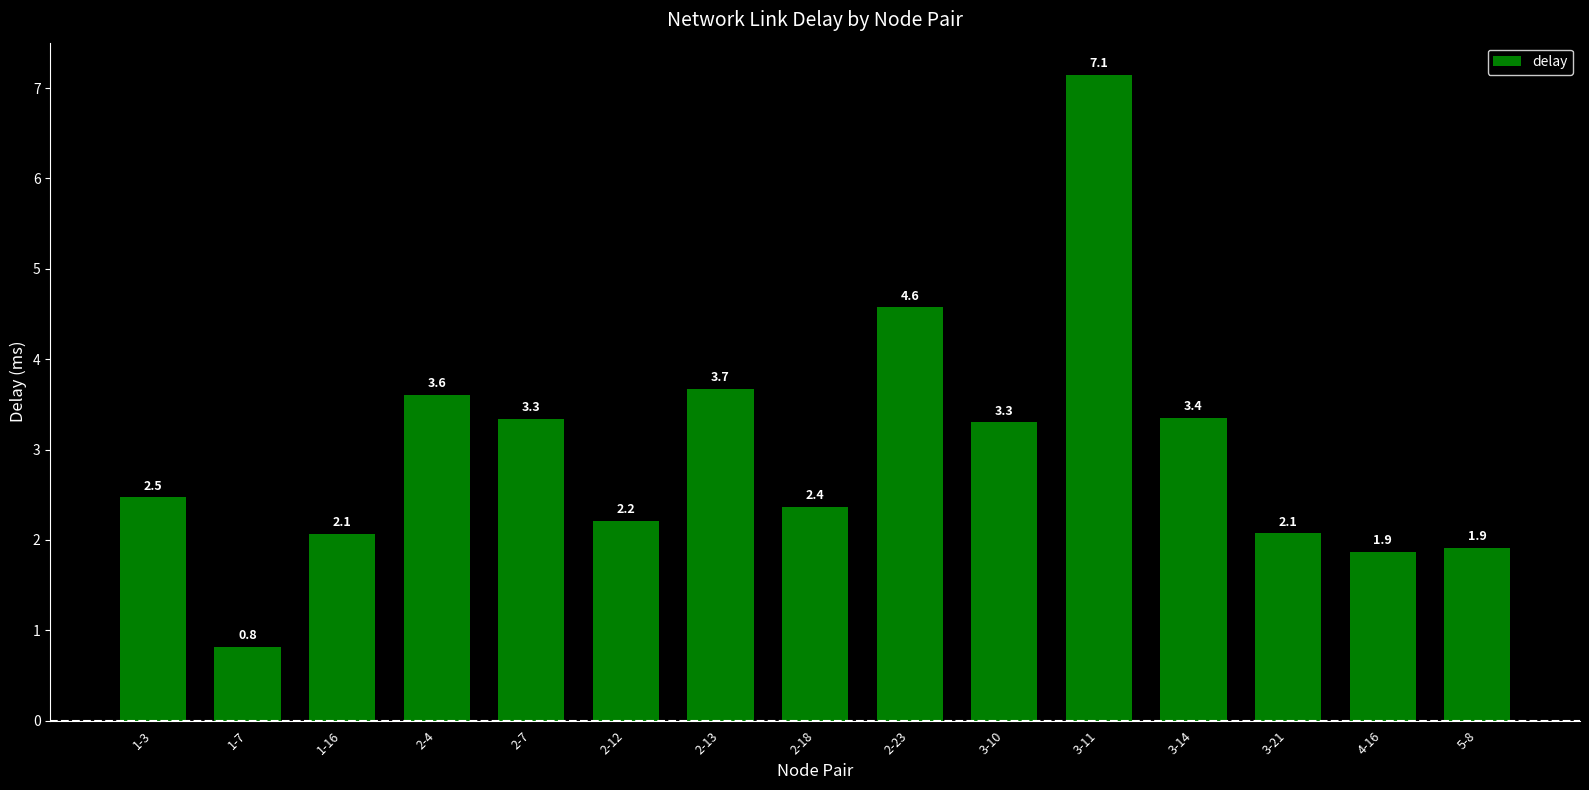

Reading left to right, list all the values displayed in this chart.

1-3=2.5	1-7=0.8	1-16=2.1	2-4=3.6	2-7=3.3	2-12=2.2	2-13=3.7	2-18=2.4	2-23=4.6	3-10=3.3	3-11=7.1	3-14=3.4	3-21=2.1	4-16=1.9	5-8=1.9